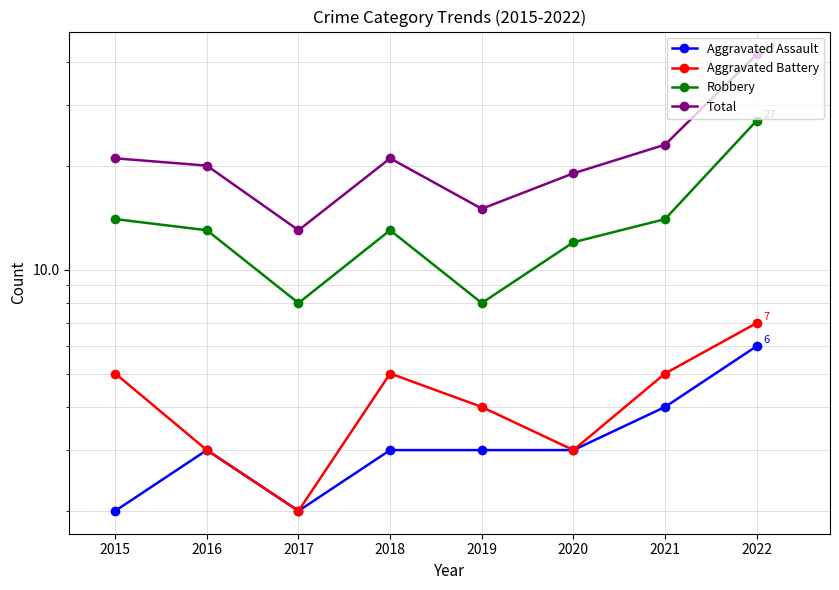

What is the maximum value shown in the chart?

42